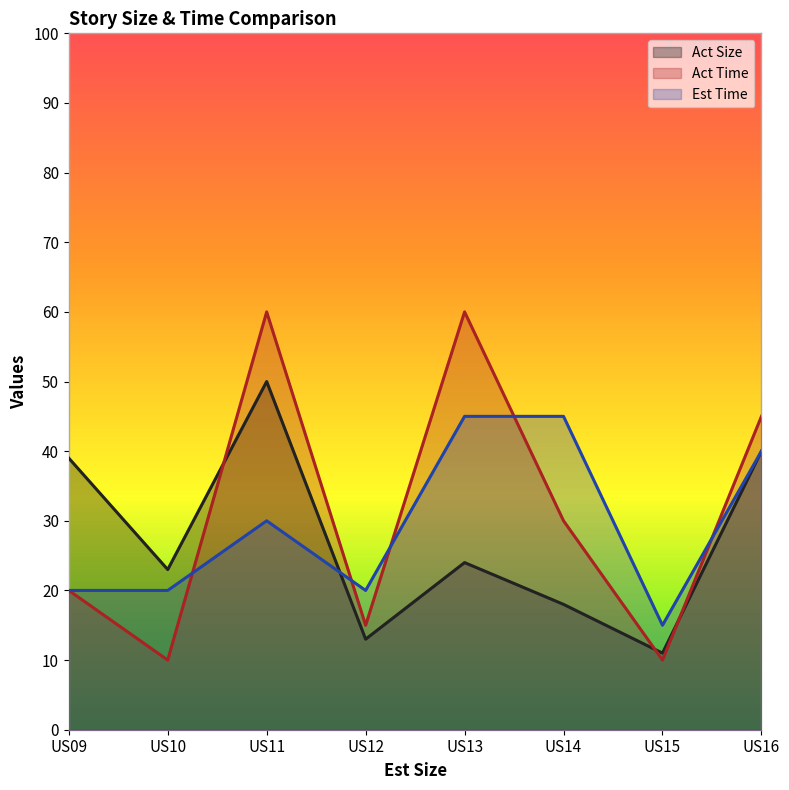

At which category is the sum across all series the highest?

US11